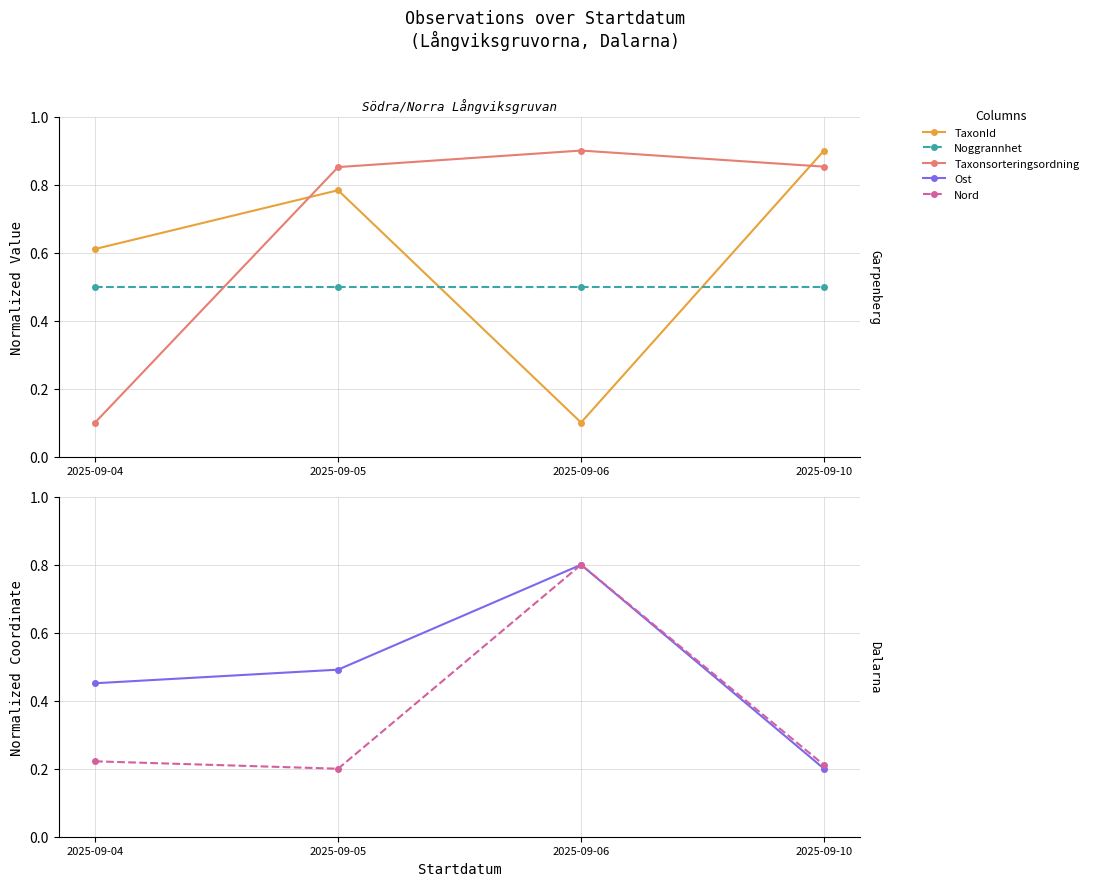

Is the value of Nord at 2025-09-04 greater than the value of Noggrannhet at 2025-09-05?

No